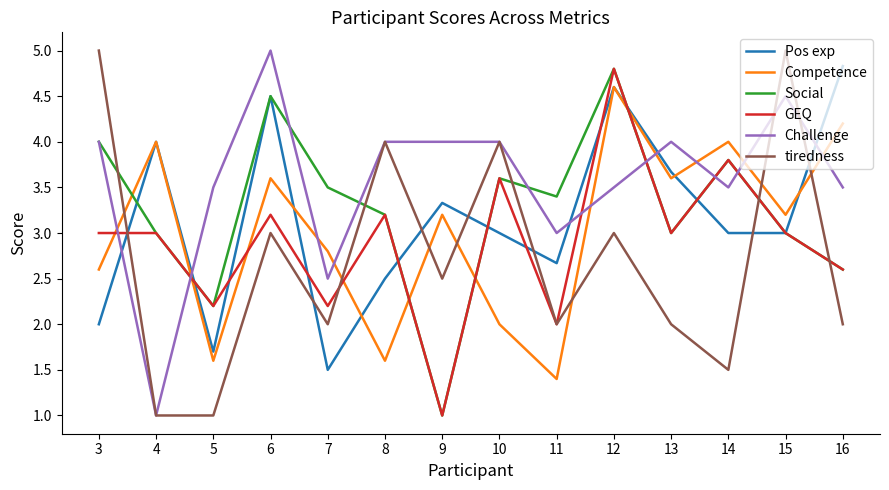

Between 8 and 10, which series saw the biggest shift?

Pos exp